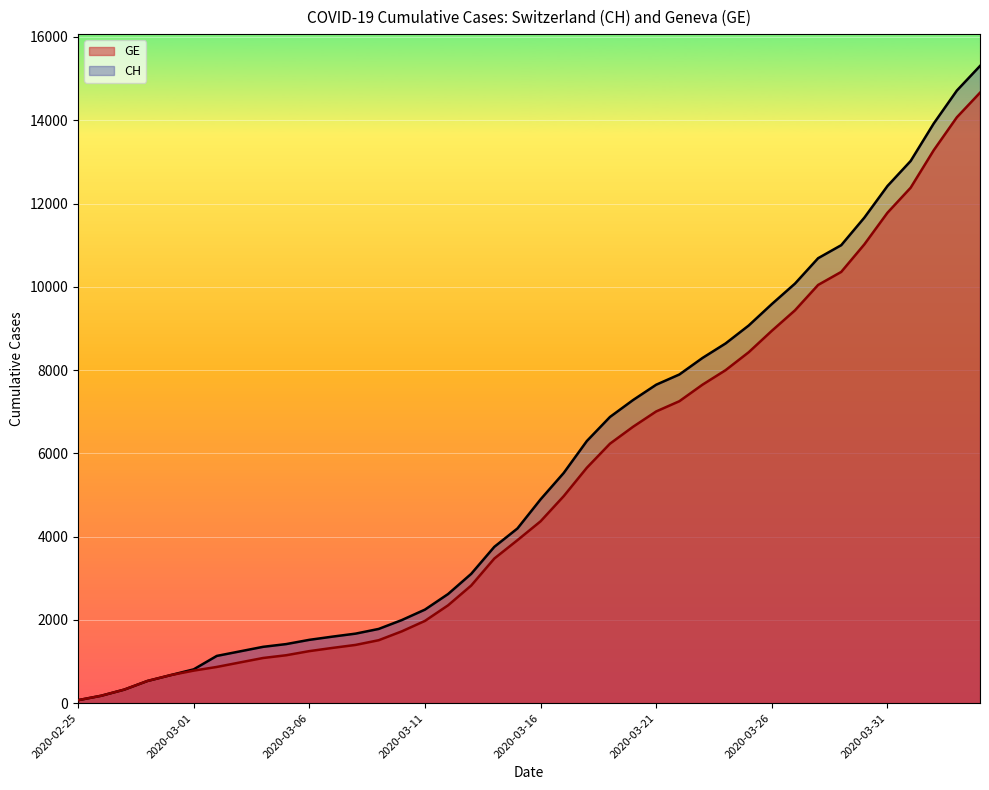

Reading left to right, what are all the values shown in this chart?

CH: 72	178	326	533	673	812	1135	1244	1353	1419	1521	1598	1670	1783	1996	2247	2621	3106	3755	4196	4895	5529	6296	6874	7281	7649	7894	8291	8640	9071	9586	10077	10687	11000	11662	12422	13021	13923	14714	15304
GE: 72	178	326	533	673	782	870	978	1085	1151	1250	1327	1399	1512	1725	1976	2350	2825	3474	3915	4368	4972	5654	6232	6639	7007	7252	7649	7998	8429	8944	9435	10045	10358	11020	11780	12379	13281	14072	14662